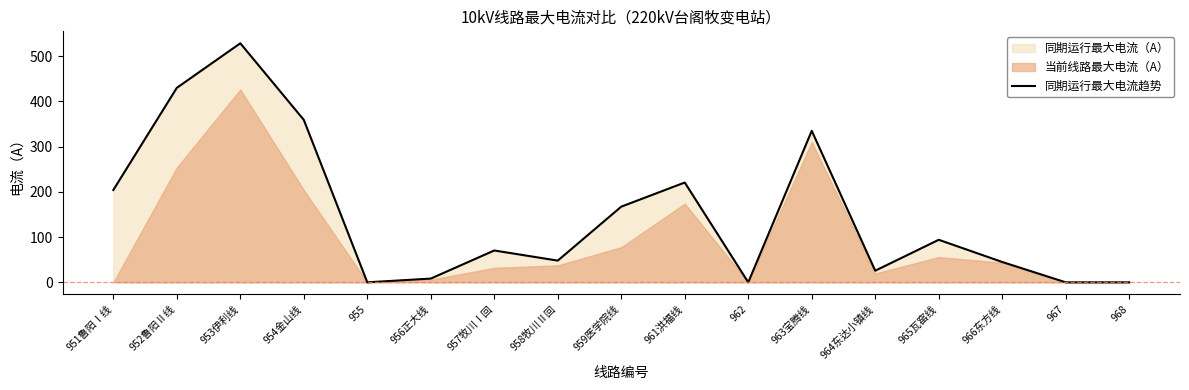

Between 967 and 966东方线, which is larger?

966东方线